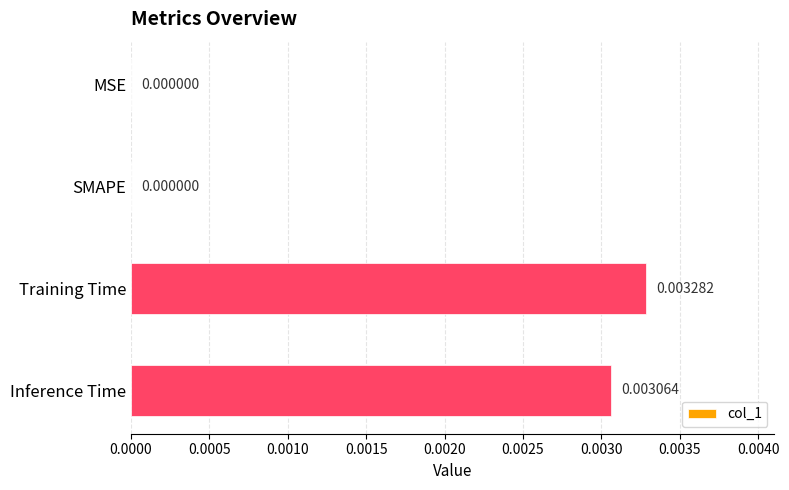

Which has a higher value, Training Time or SMAPE?

Training Time